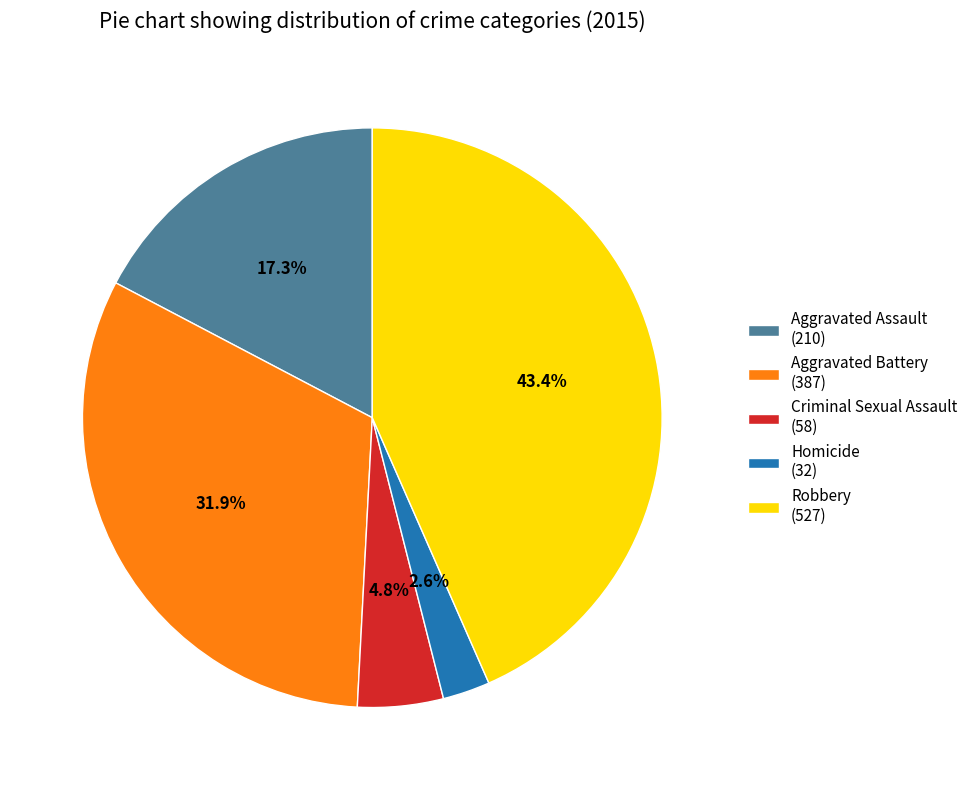

Is Criminal Sexual Assault the majority of the pie?

No